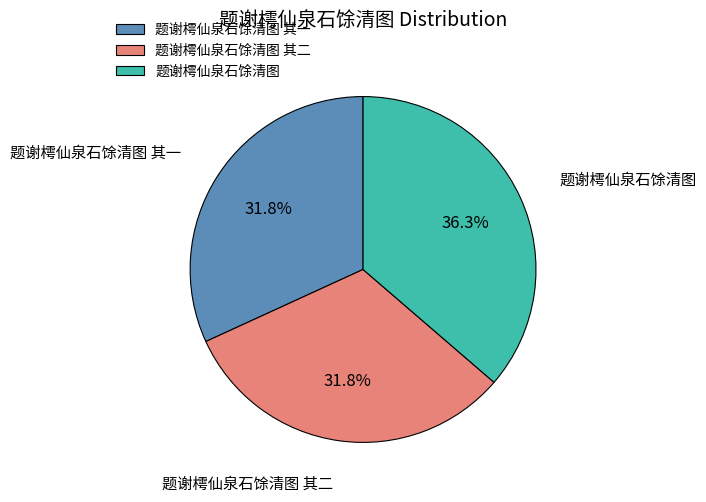

How many segments does this pie chart have?

3